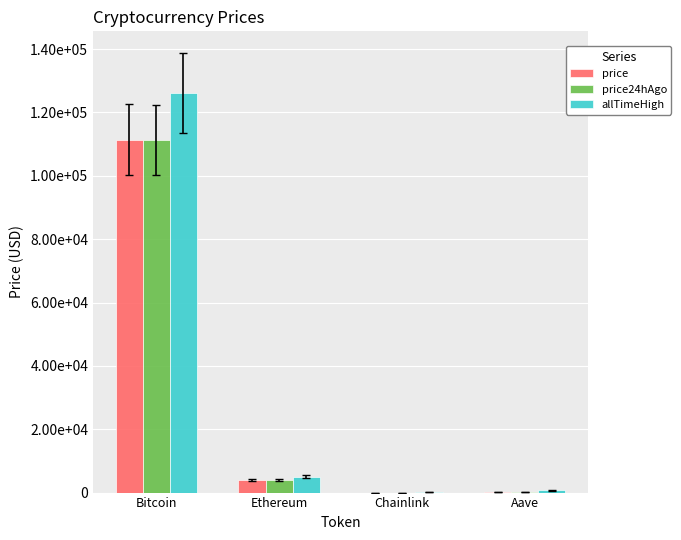

Reading left to right, list all the values displayed in this chart.

price: 111469.0	3940.3	17.9	226.4
price24hAgo: 111316.0	3957.0	17.7	230.1
allTimeHigh: 126080.0	4946.1	52.7	661.7